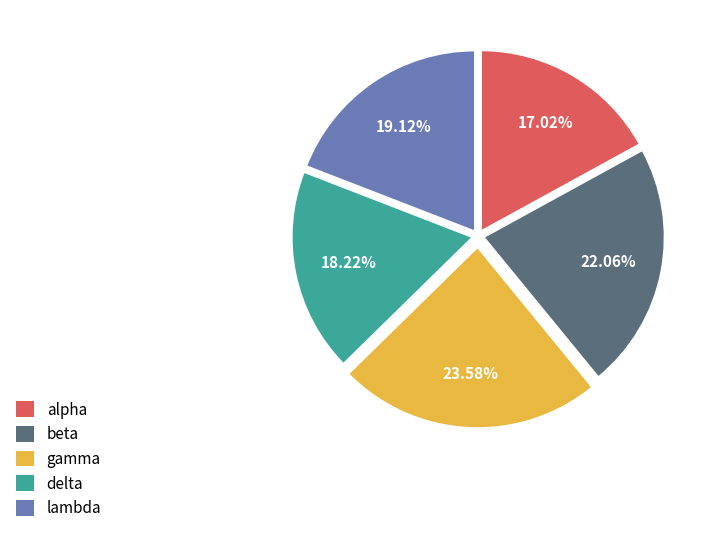

How many segments does this pie chart have?

5